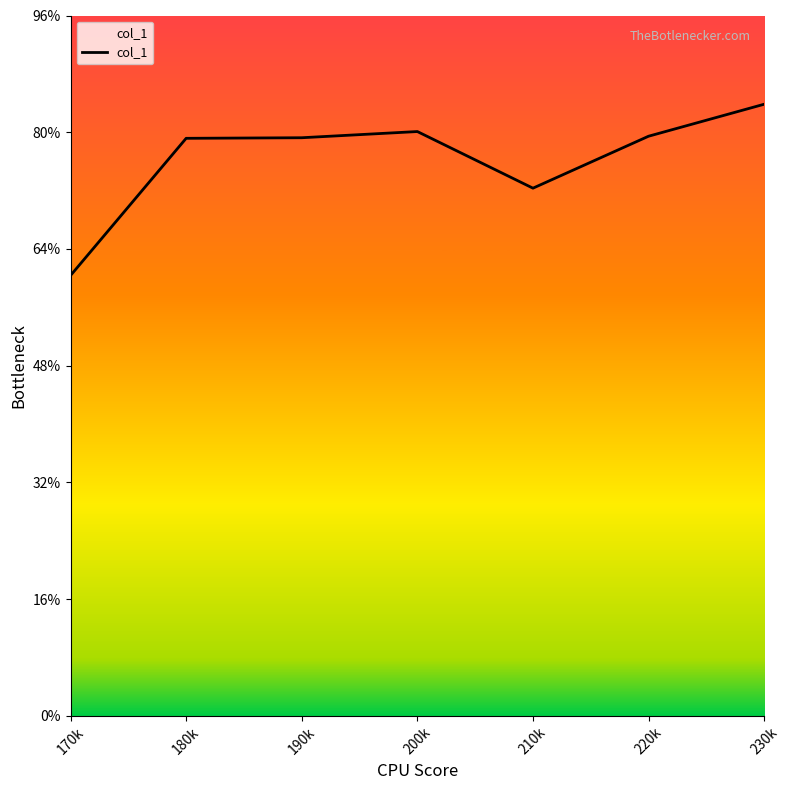

True or false: there are more than 0 points higher than both neighbors.

True